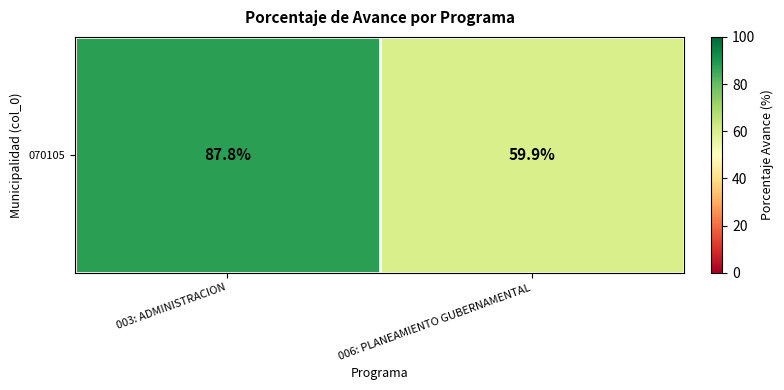

List the labels in order of value, largest first.

003: ADMINISTRACION, 006: PLANEAMIENTO GUBERNAMENTAL